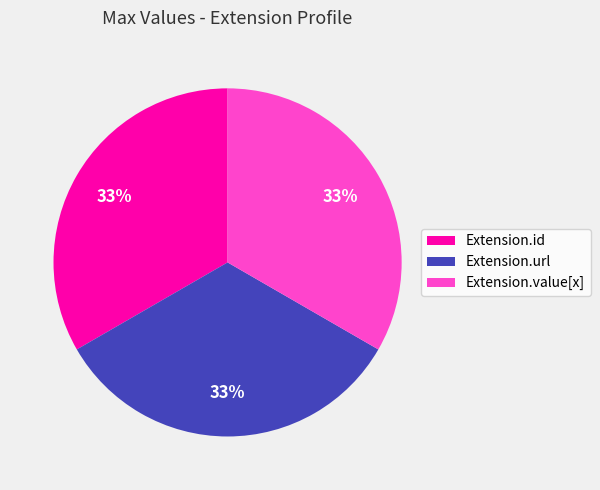

How many slices are in this pie chart?

3